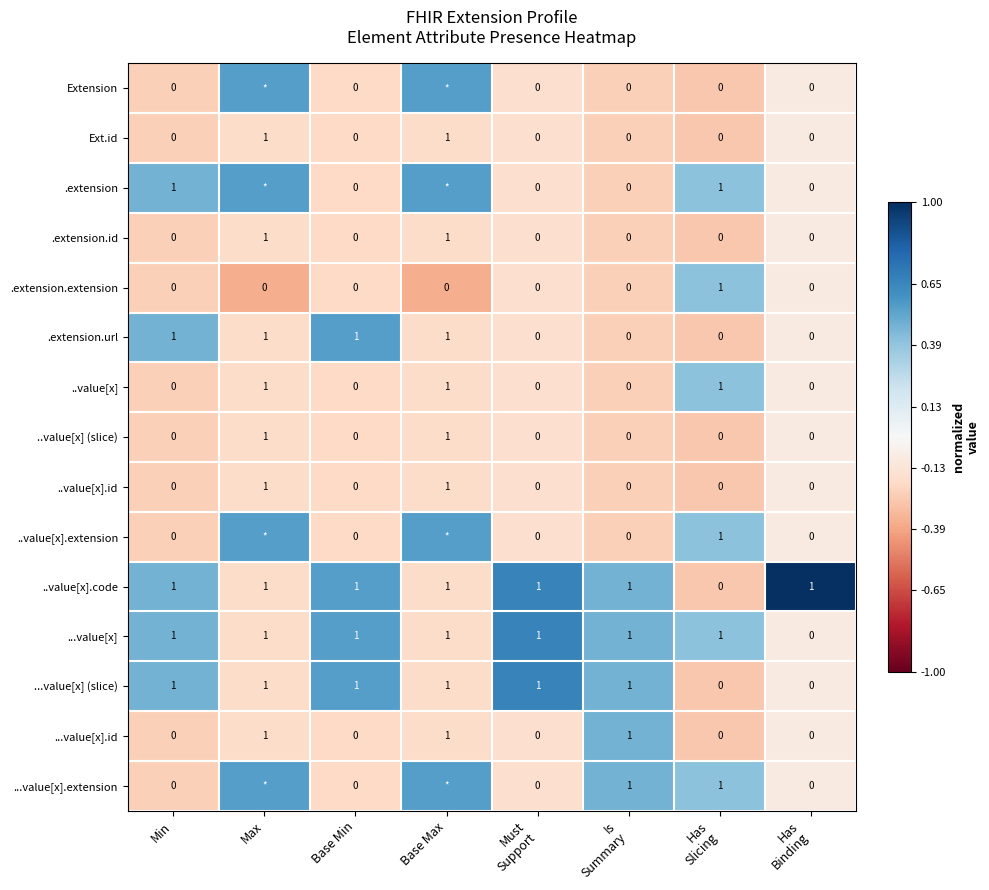

Between Is Summary and Has Binding, which series saw the biggest shift?

...value[x]